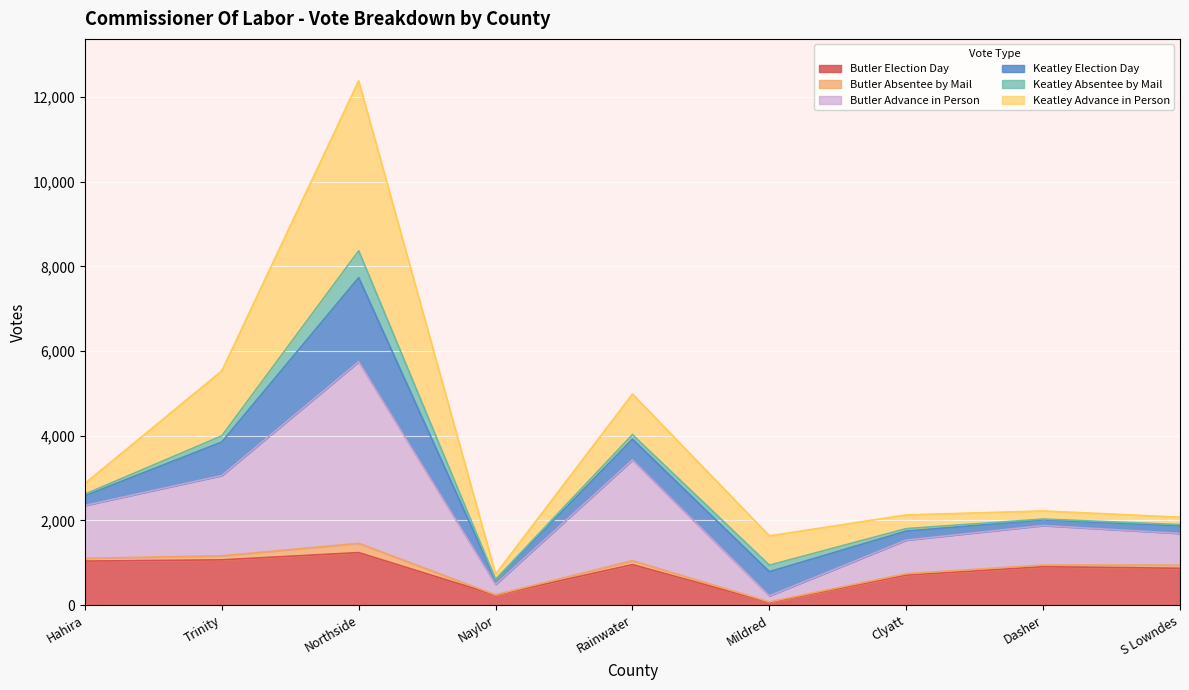

The Butler Election Day series shows 1443 at Rainwater. True or false?

False